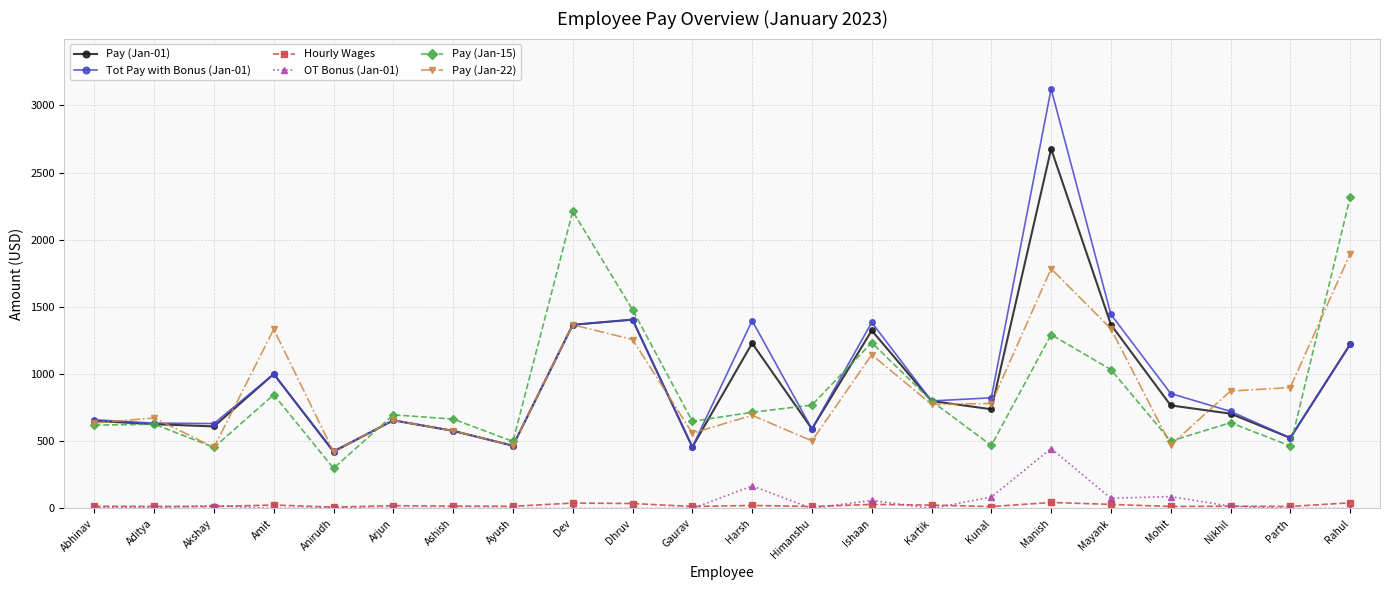

Which series has the largest total across all categories?

Tot Pay with Bonus (Jan-01)